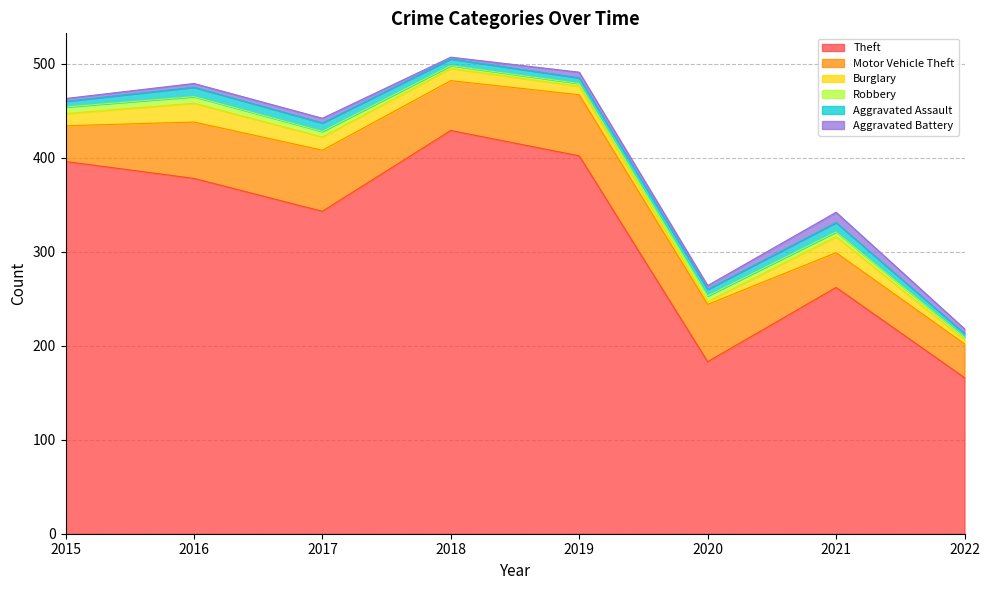

True or false: Aggravated Battery and Theft intersect in this chart.

False